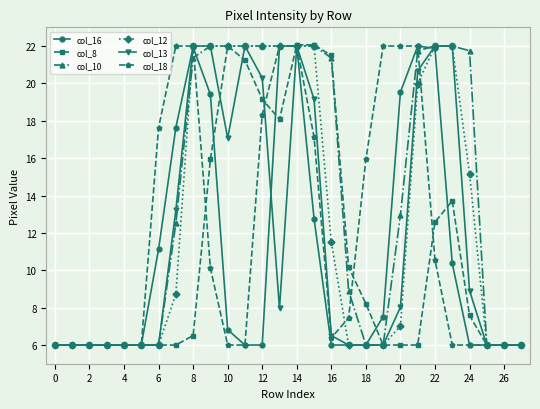

Which series has the largest total across all categories?

col_10